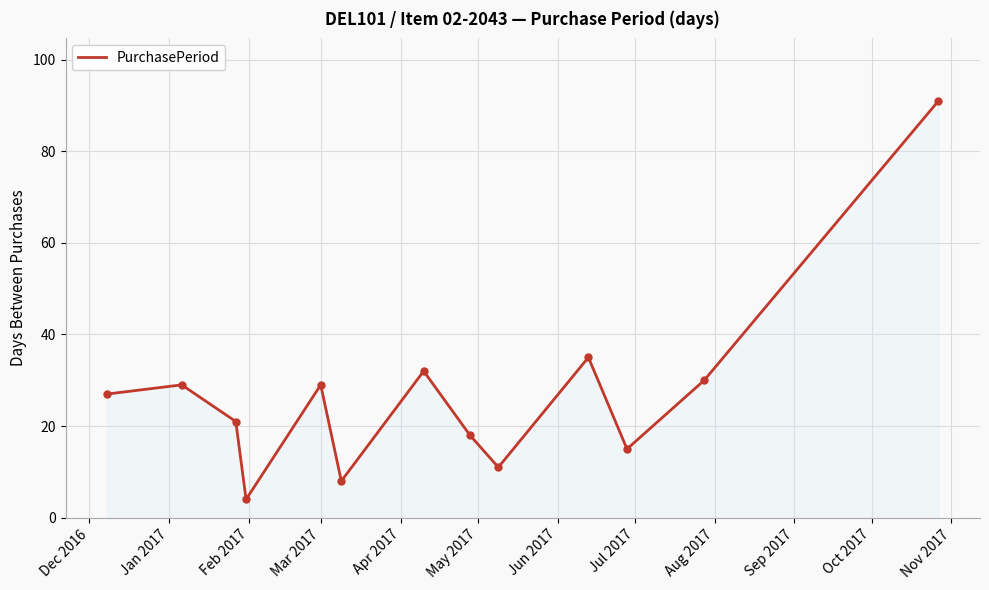

What is the difference between the maximum and minimum values?

87